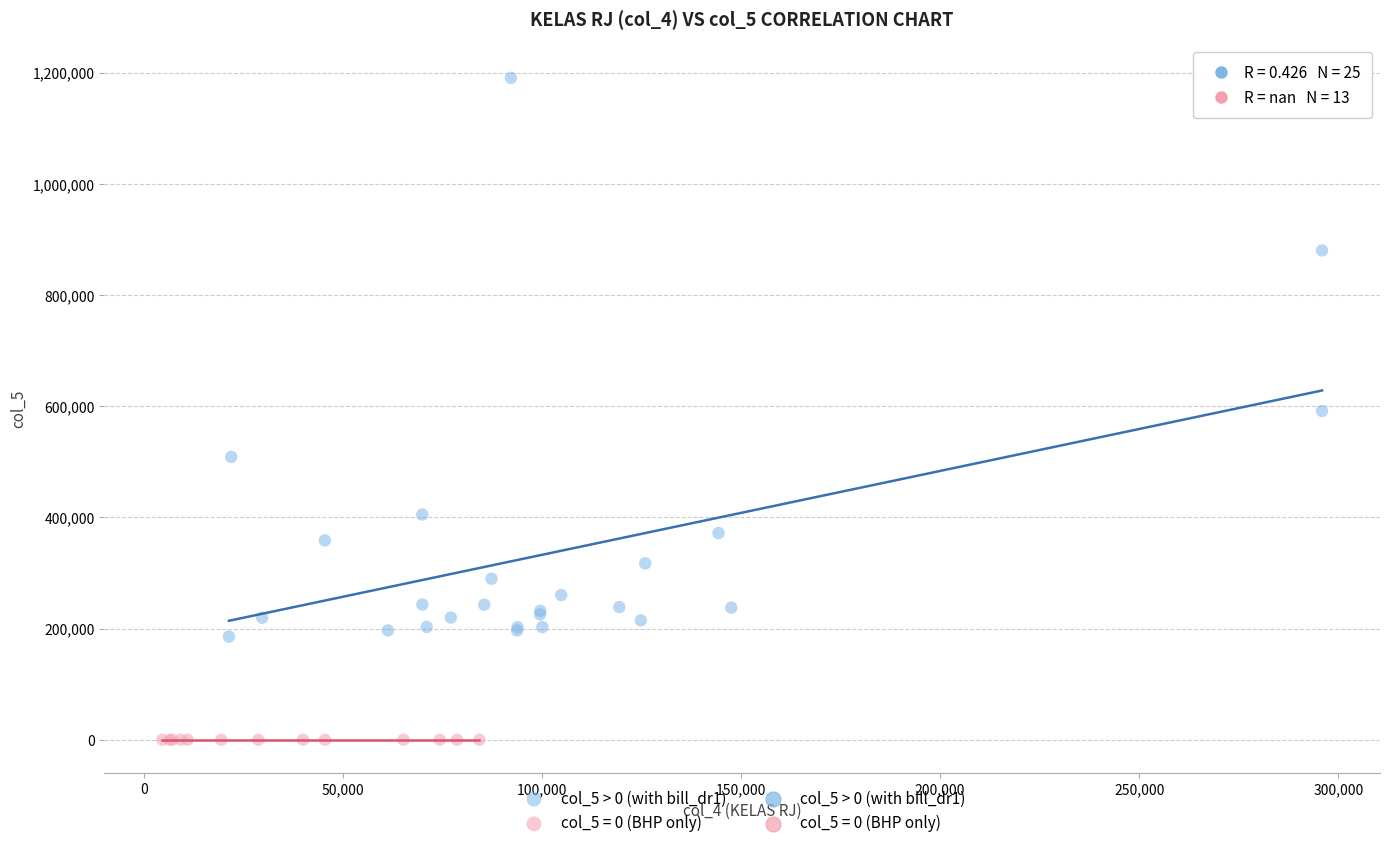

Which series contains the highest Y value?

col_5 > 0 (with bill_dr1)